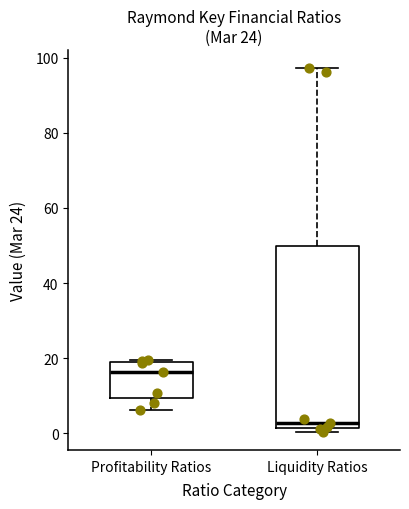

Reading left to right, read every box against the y-axis: the position of its median line, the range the box covers, and the ends of its whiskers. The values are not printed on the chart, so give them approximately, as read against the axis.

Profitability Ratios: median 16, box 10 to 18, whiskers 6 to 20
Liquidity Ratios: median 2 (just above the box's lower edge), box 2 to 50, whiskers 0 to 98